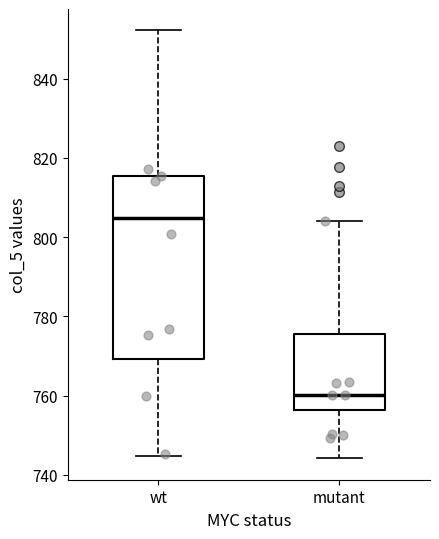

Reading left to right, transcribe this box plot: for each box, give where its median line is, the range the box spans, and where its two whiskers end, as read against the y-axis. The values are not printed on the chart, so give them approximately, as read against the axis.

wt: median 804, box 770 to 816, whiskers 744 to 852
mutant: median 760, box 756 to 776, whiskers 744 to 804